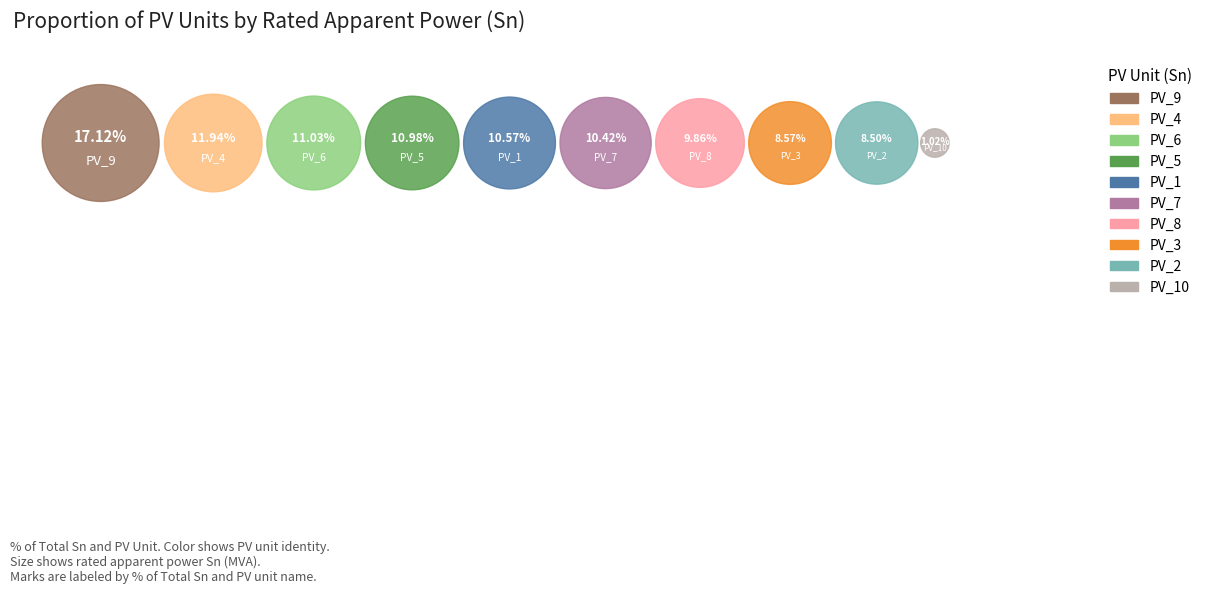

Is it true that PV_6 is 24% of the pie?

False